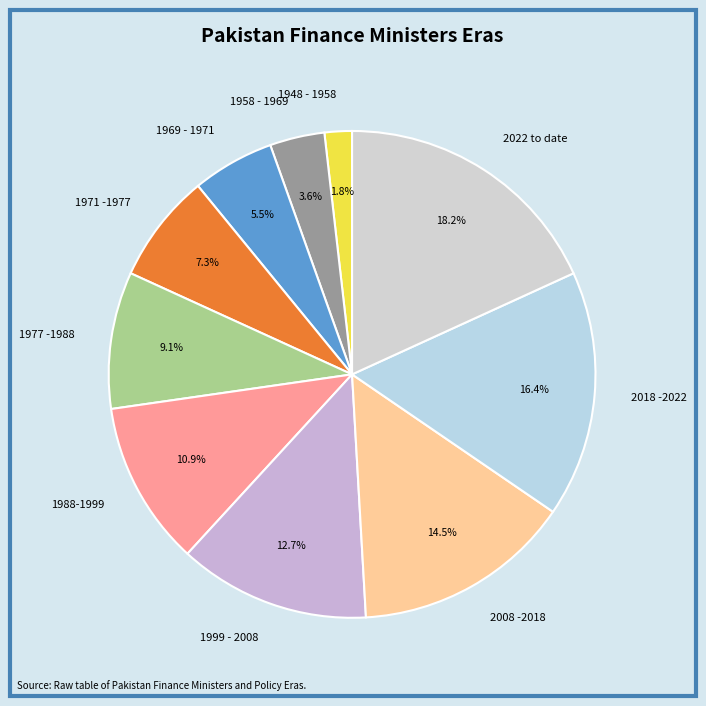

Is it true that 1971 -1977 is 7% of the pie?

True